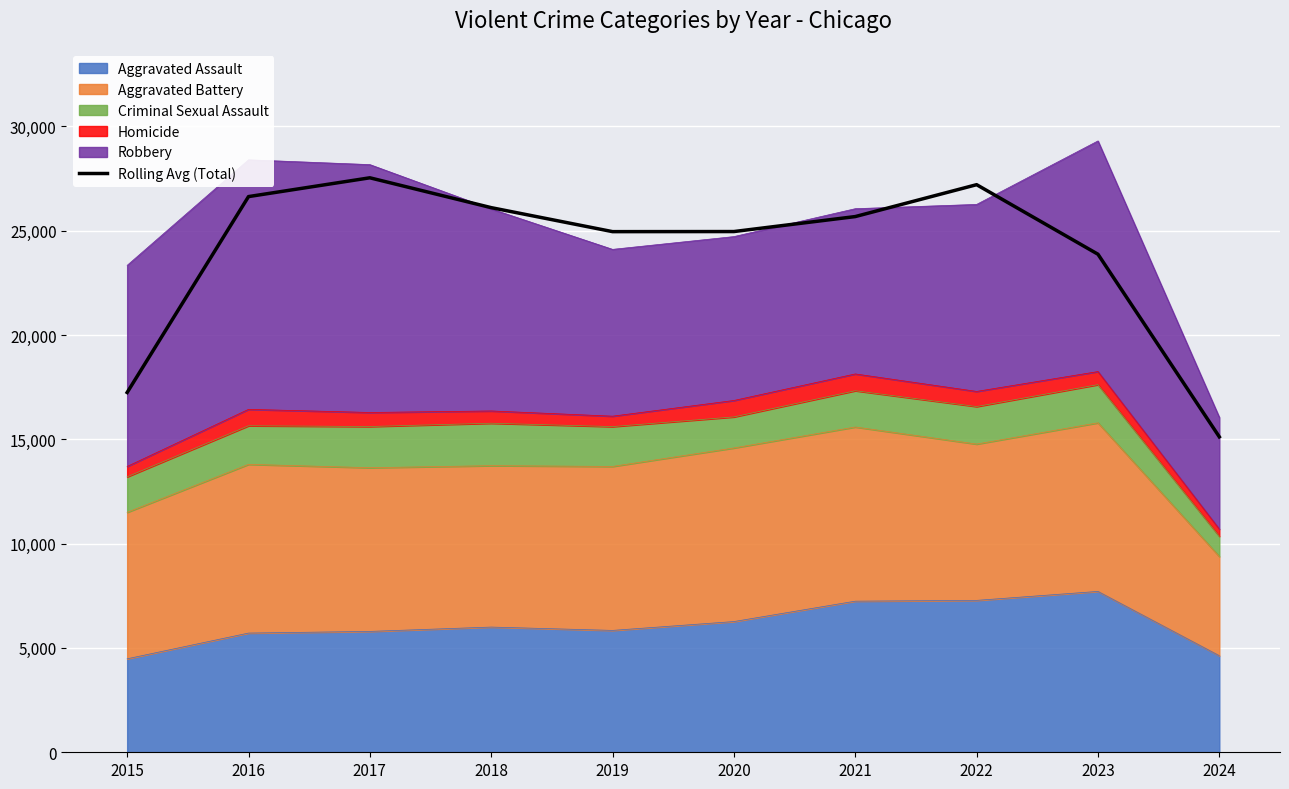

At which category does the chart reach its peak across all series?

2017